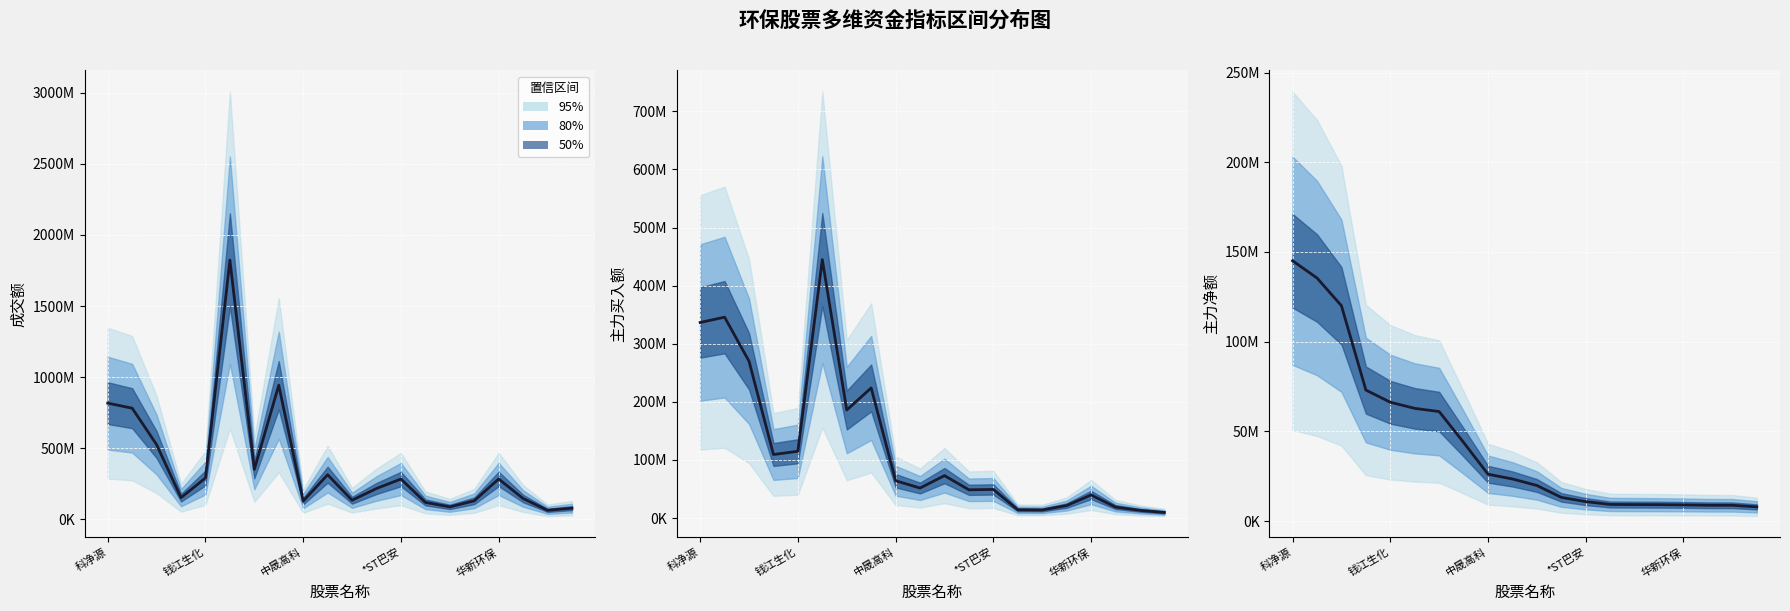

What is the difference between the second highest and minimum values?

127576315